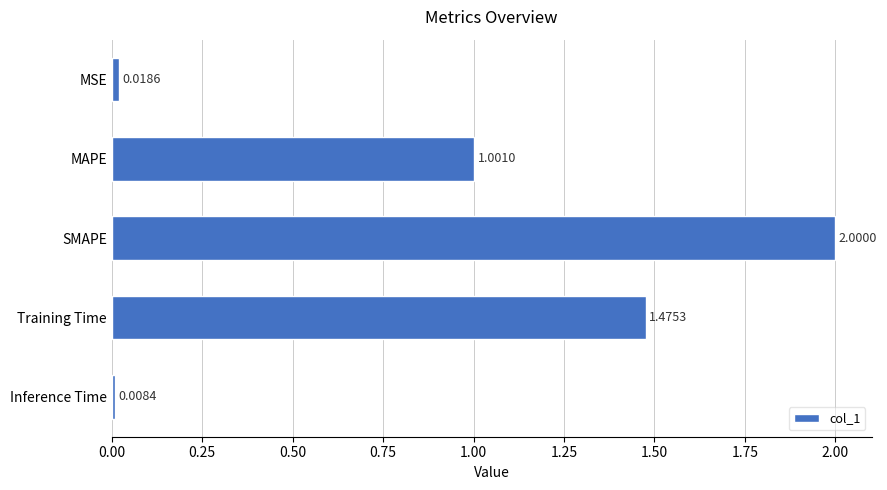

Rank the categories by value from lowest to highest.

Inference Time, MSE, MAPE, Training Time, SMAPE